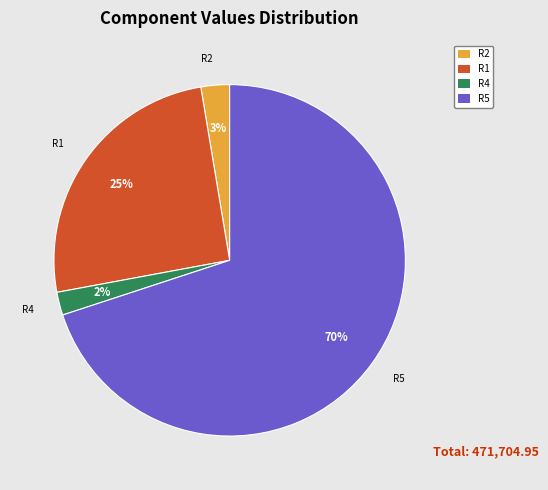

How many slices are in this pie chart?

4